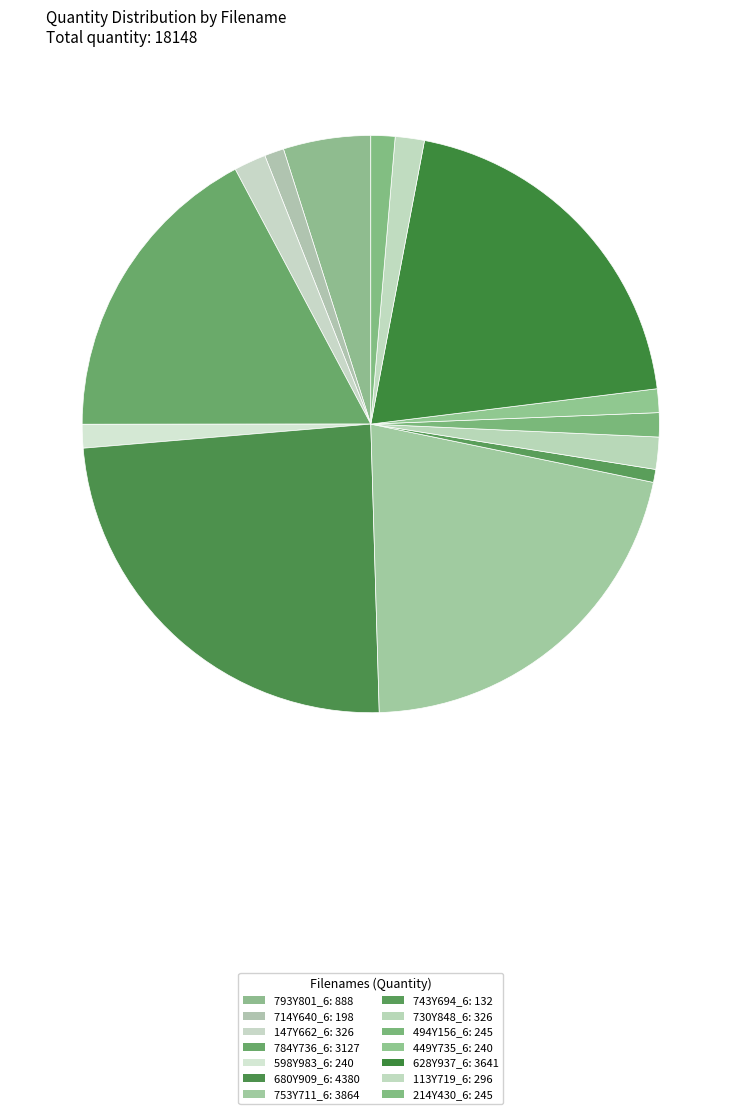

Combined, what portion of the pie is 449Y735_6 and 680Y909_6?

25.5%